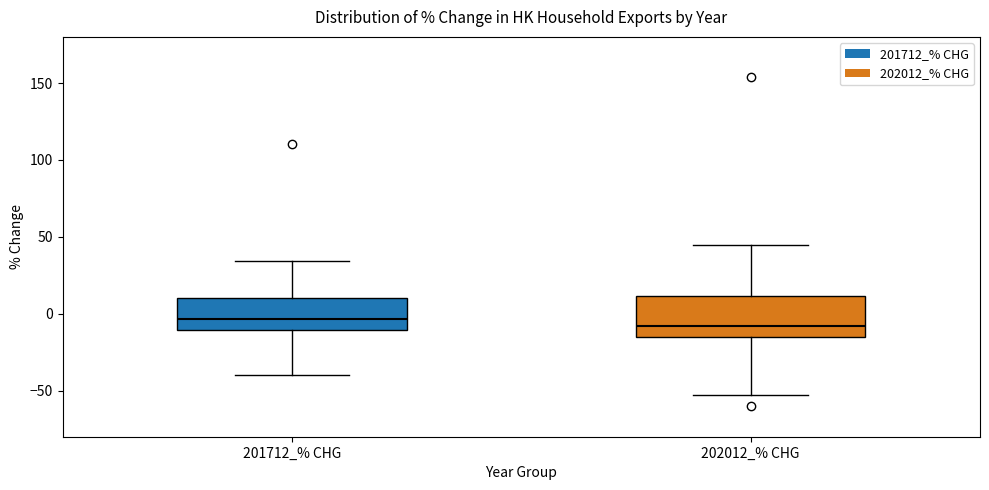

Reading left to right, read every box against the y-axis: the position of its median line, the range the box covers, and the ends of its whiskers. The values are not printed on the chart, so give them approximately, as read against the axis.

201712_% CHG: median -5, box -10 to 10, whiskers -40 to 35
202012_% CHG: median -10, box -15 to 10, whiskers -55 to 45